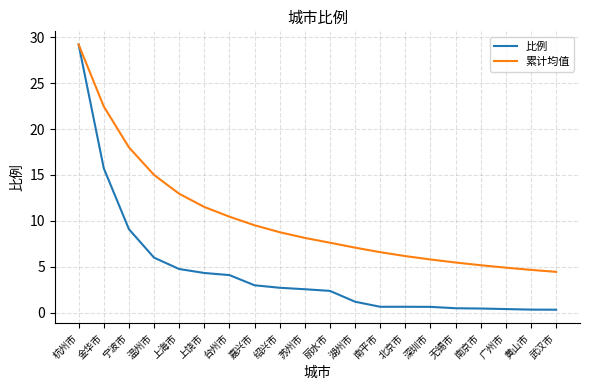

Rank the series by their average value, from highest to lowest.

累计均值, 比例